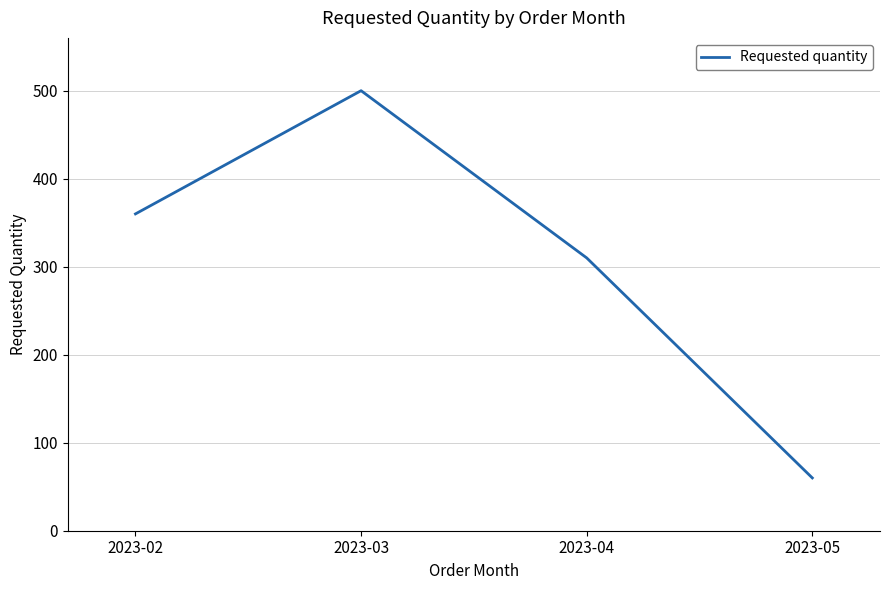

The chart shows a value of 500 at 2023-03. True or false?

True